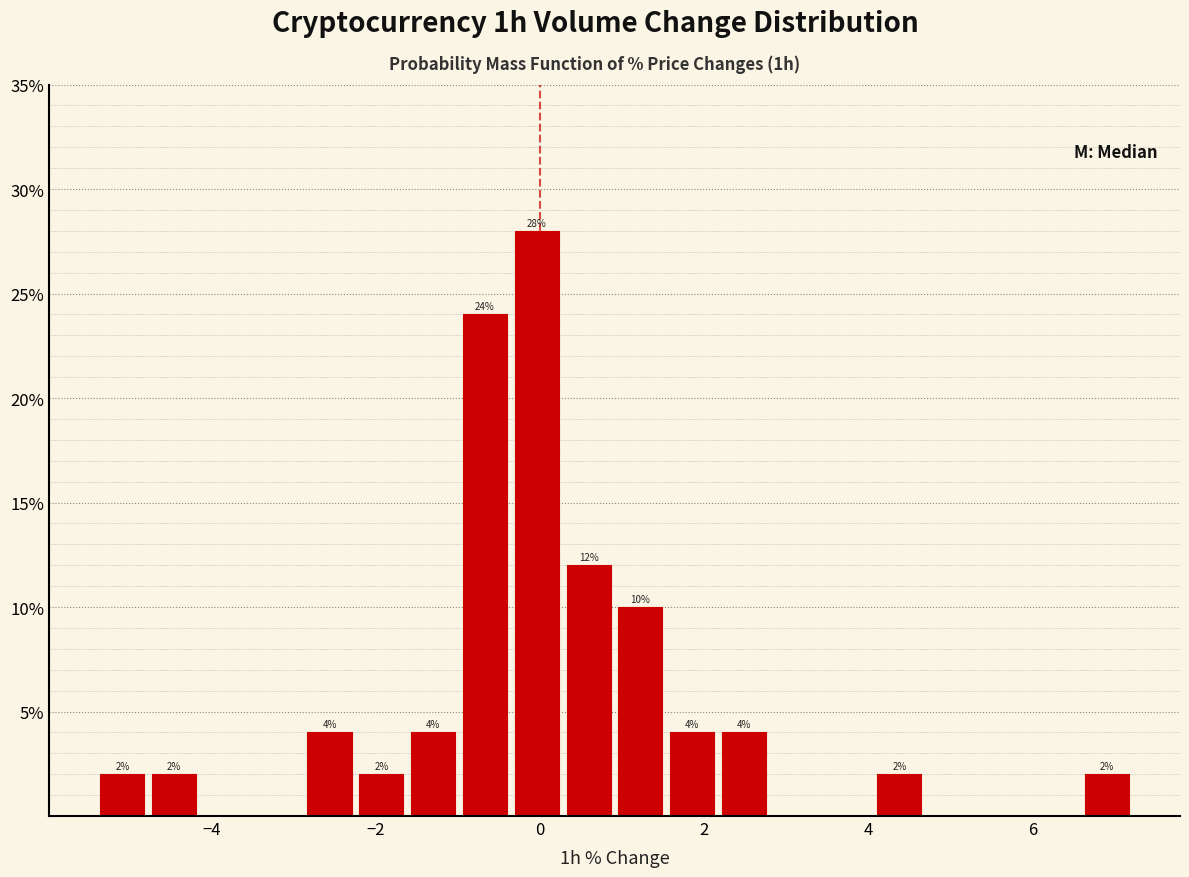

Around what value on the x-axis is the tallest bar? Give the approximate position of its centre, as read against the axis.

0.0